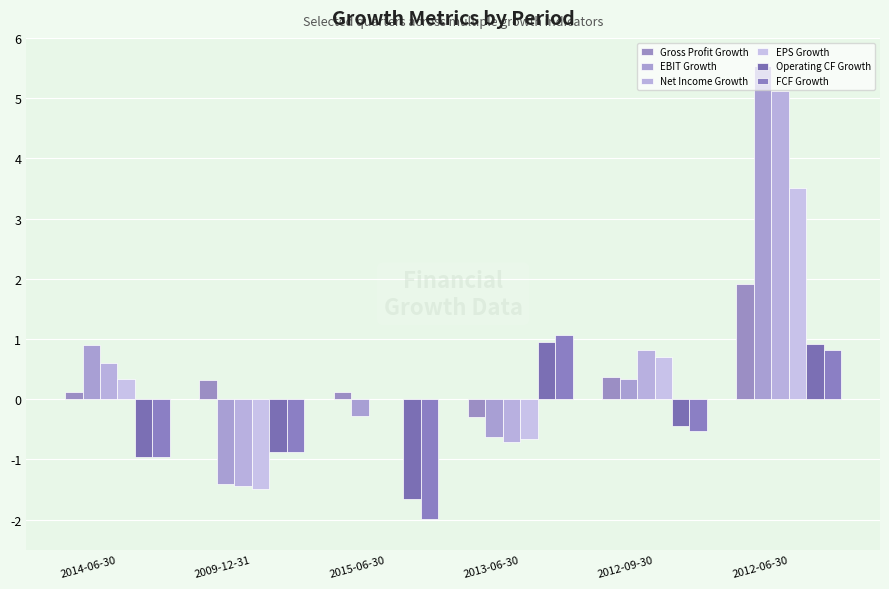

Which category has the highest value in the EPS Growth series?

2012-06-30